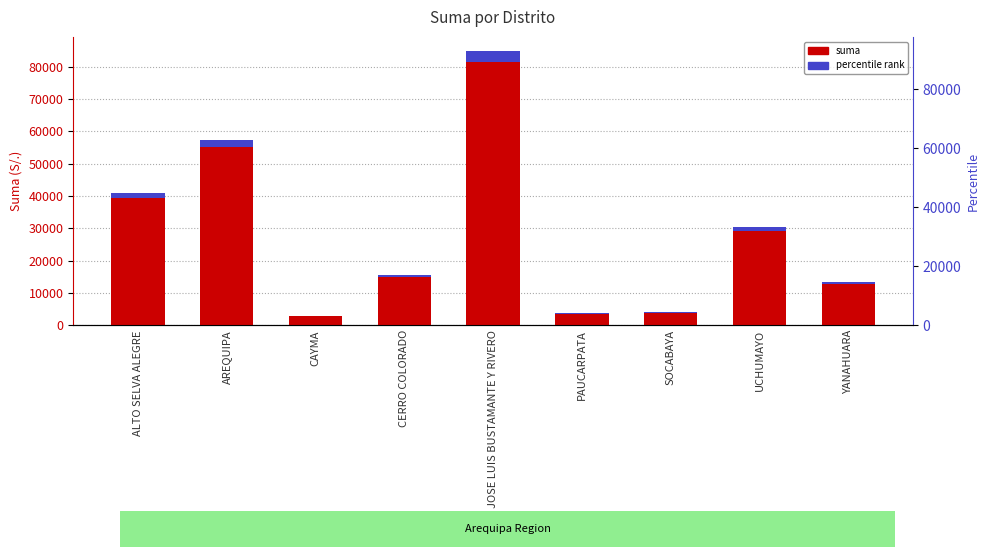

What is the total value across all series at PAUCARPATA?

3879.2